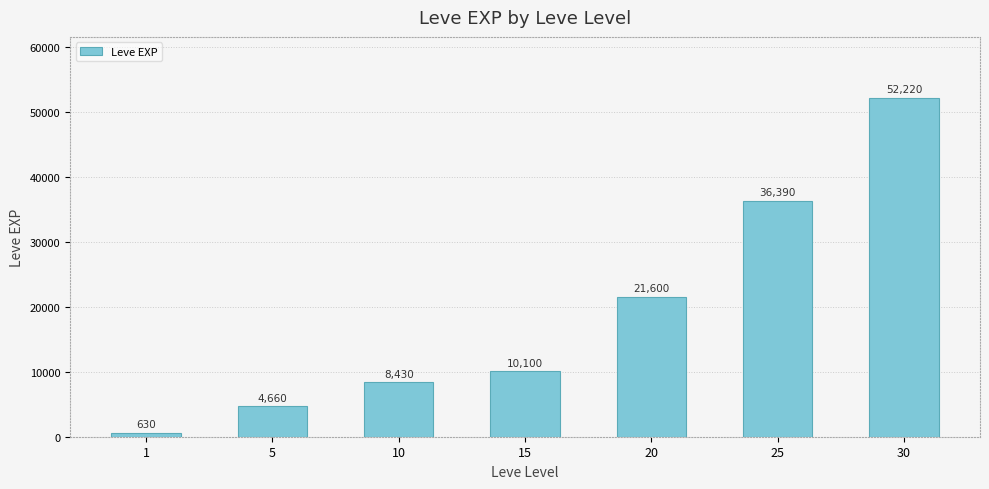

How many data points are less than 10100?

3